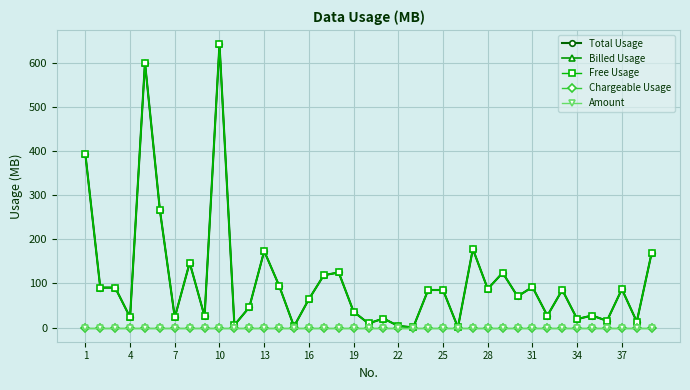

Which series has the largest range (max minus min)?

Billed Usage